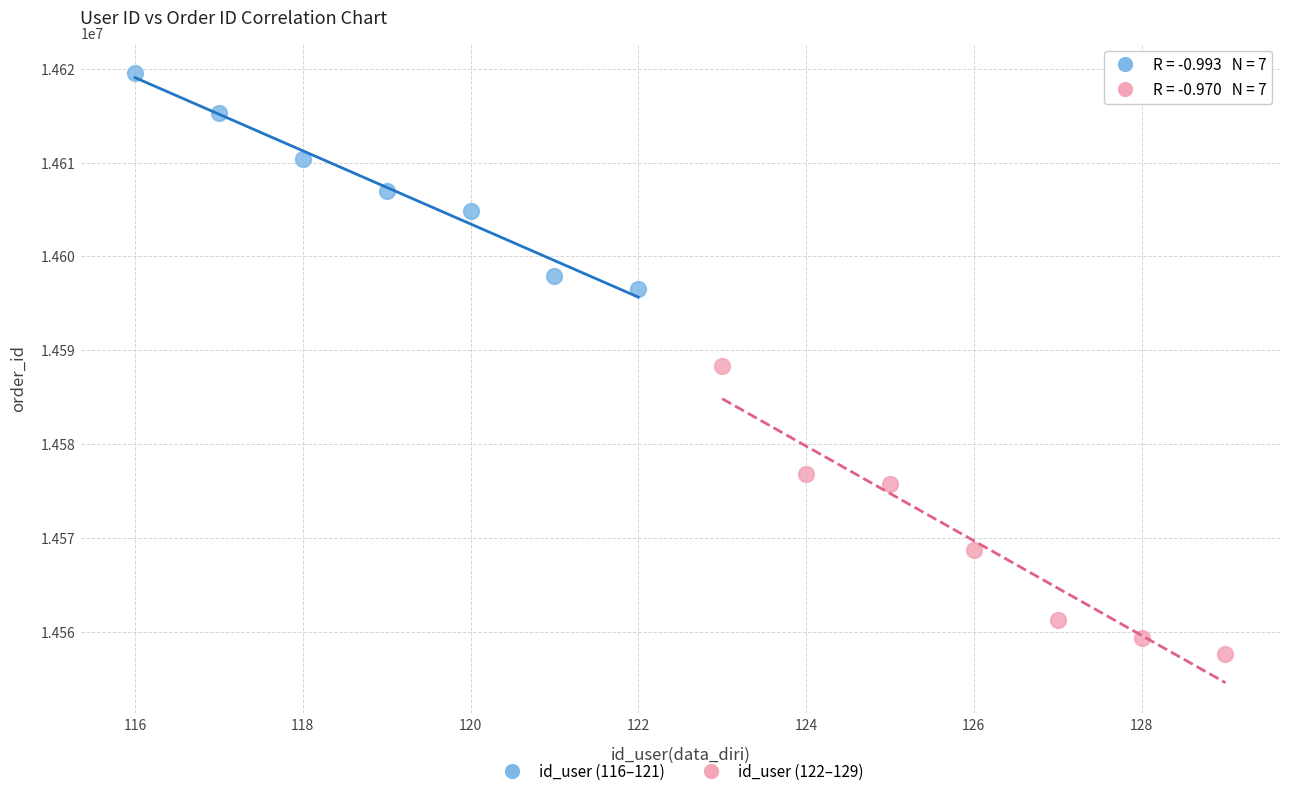

Which series has the widest spread of Y values?

id_user (122–129)